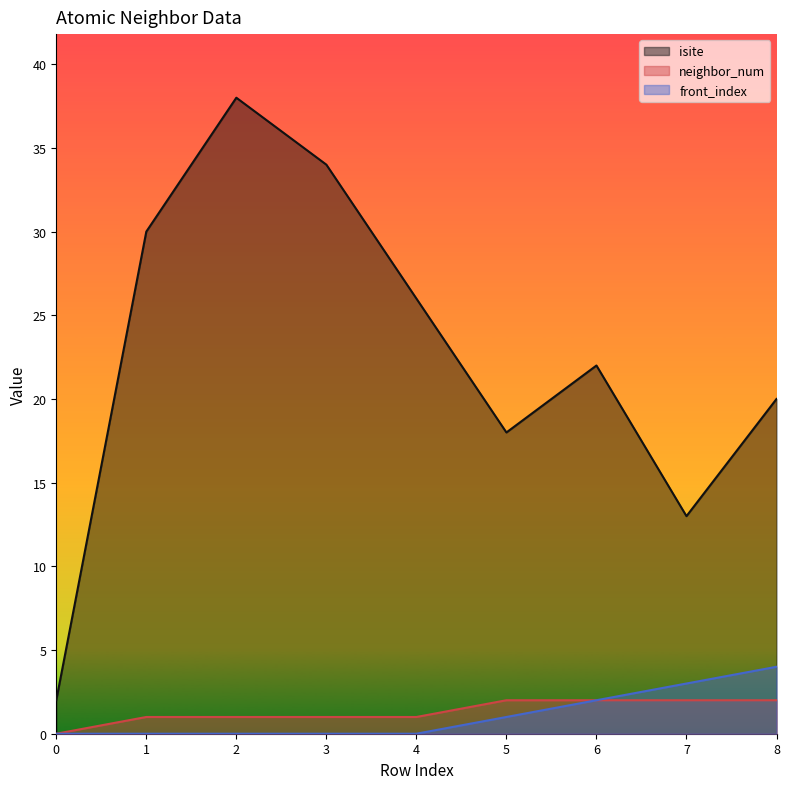

Rank the categories by neighbor_num value from lowest to highest.

0, 1, 2, 3, 4, 5, 6, 7, 8